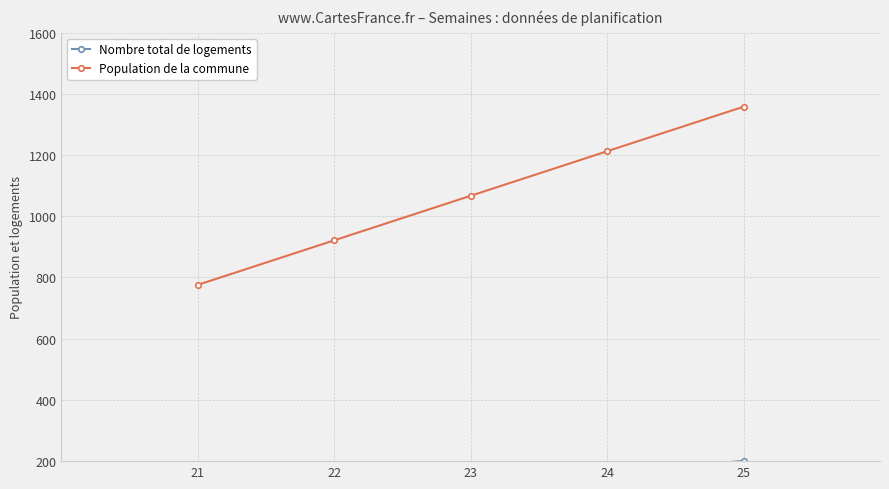

What is the total value across all series at 23?

1185.0